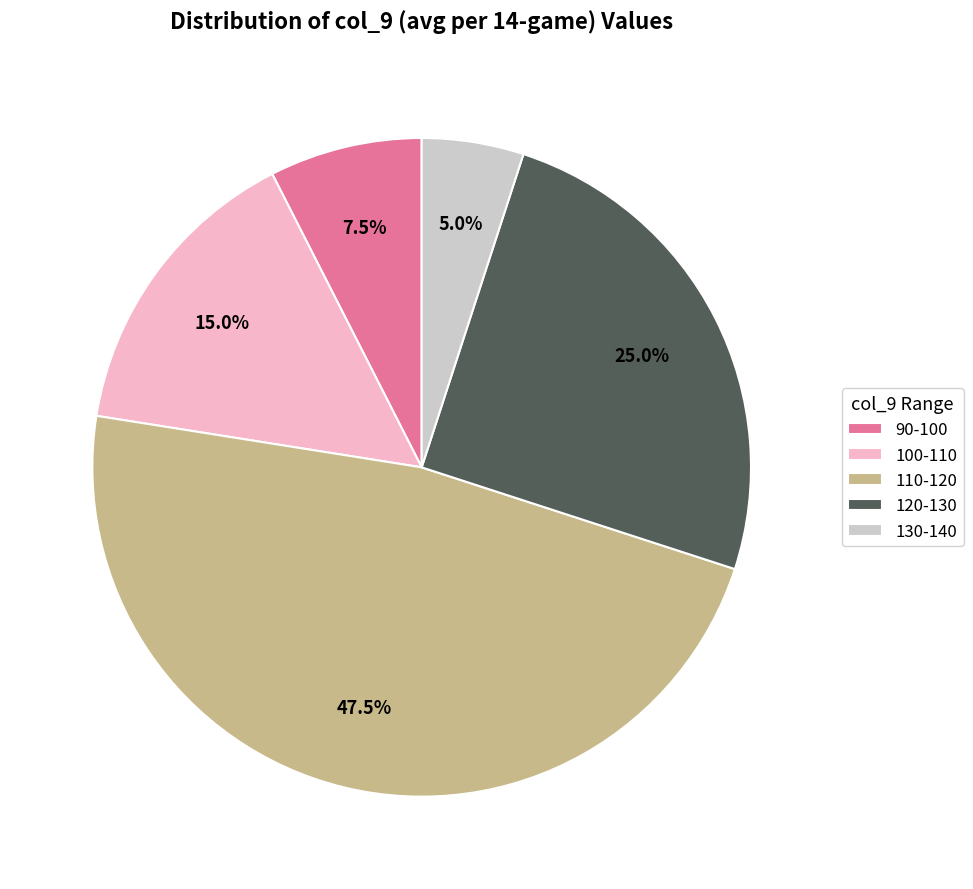

Rank the categories by value from highest to lowest.

110-120, 120-130, 100-110, 90-100, 130-140